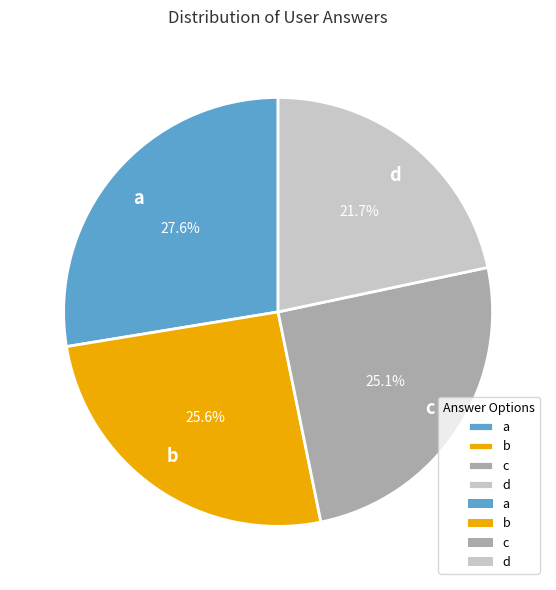

What is the ratio of the value at d to the value at c?

0.9